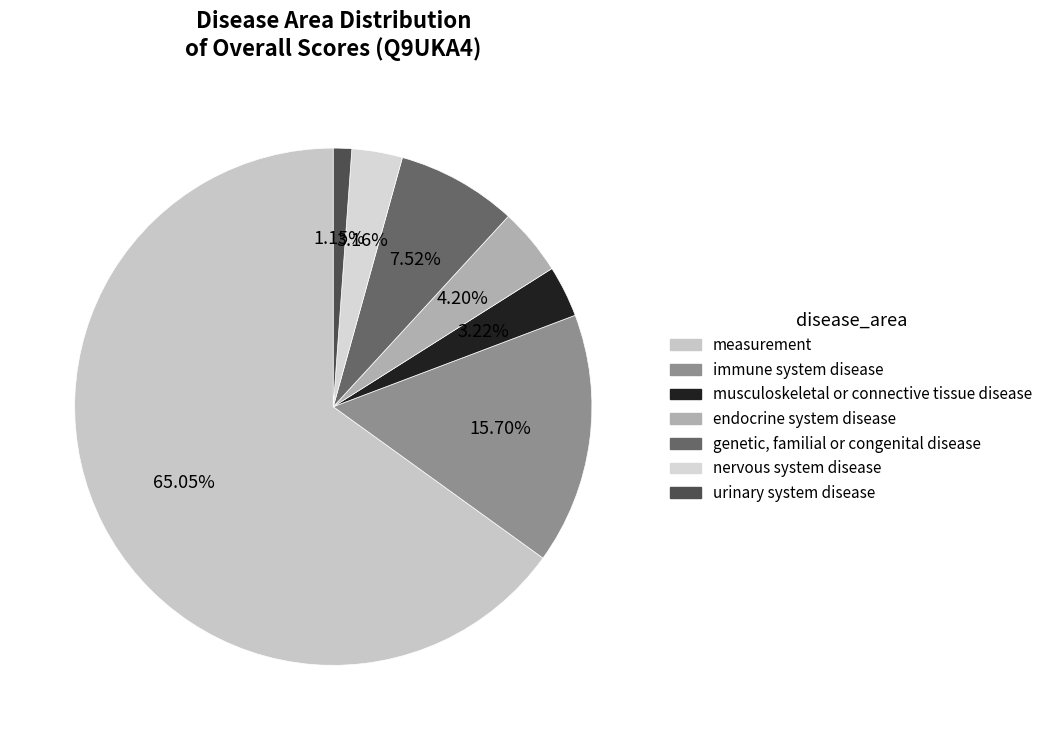

To the nearest percent, what portion does genetic, familial or congenital disease represent?

8%